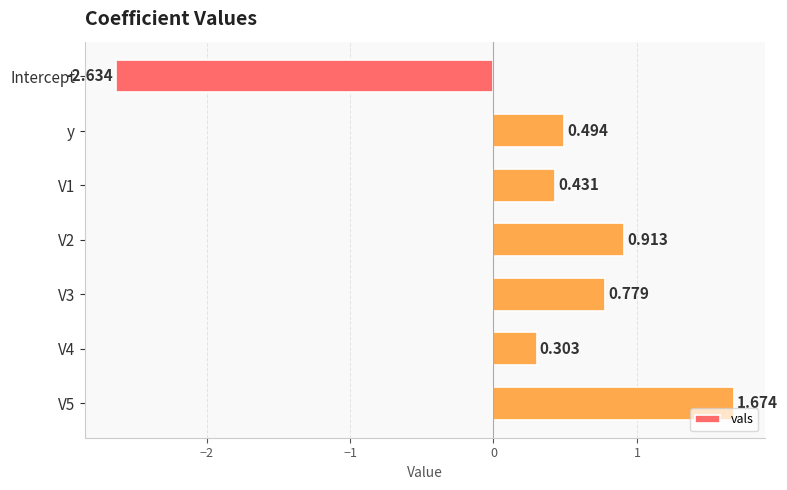

How many values are below zero?

1